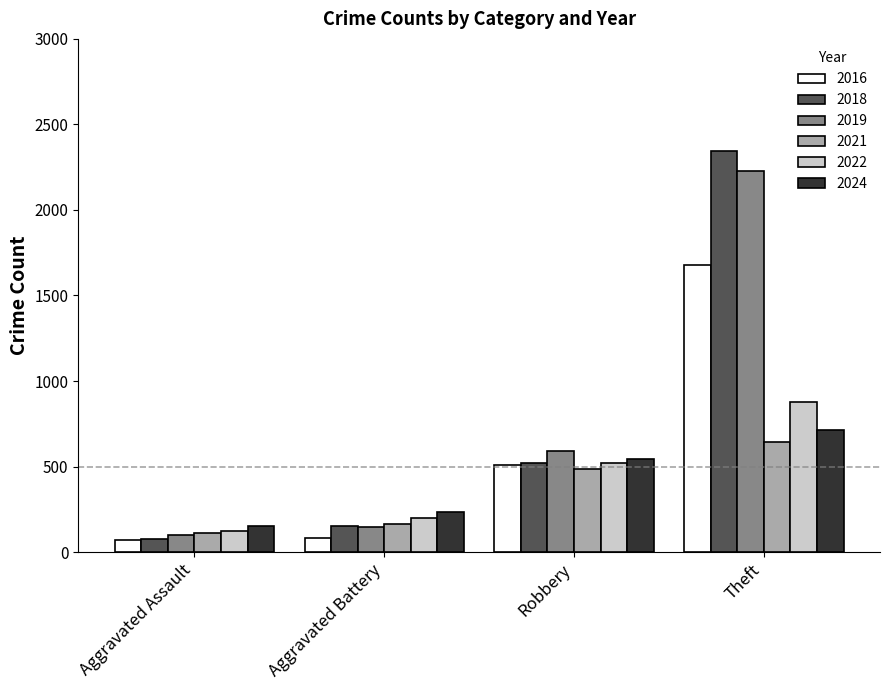

What is the difference between the highest and lowest values at Aggravated Battery?

150